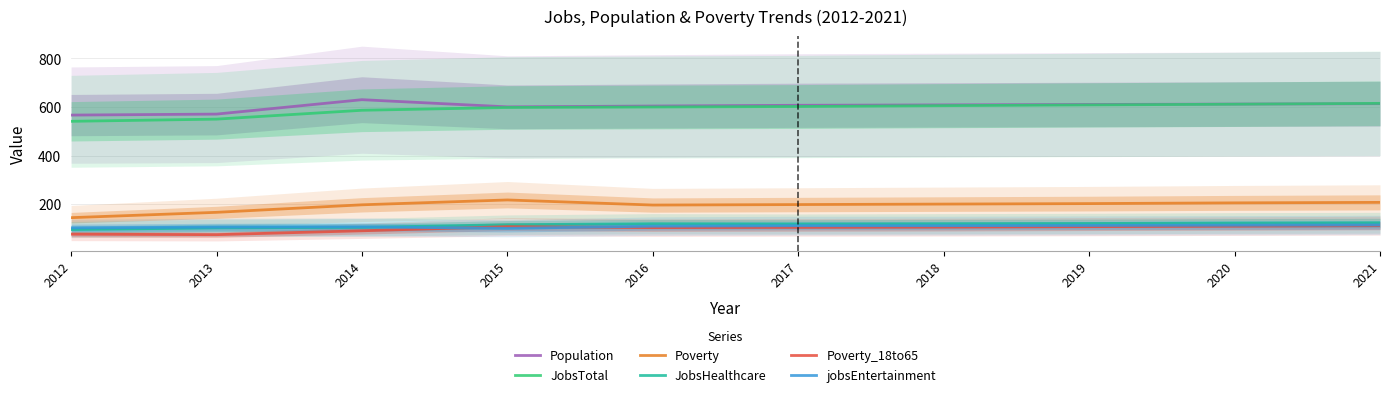

Is the value of Poverty at 2015 greater than the value of JobsHealthcare at 2018?

Yes